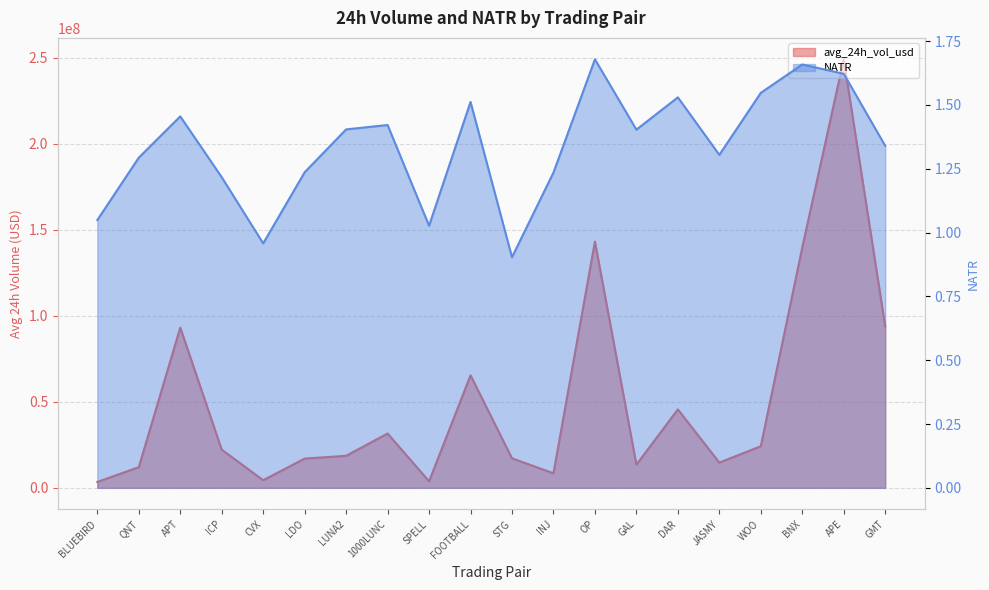

Reading left to right, extract all data points from this chart.

avg_24h_vol_usd: BLUEBIRD=3430110.1	QNT=12015553.8	APT=93141065.5	ICP=22200693.6	CVX=4427270.0	LDO=17002624.3	LUNA2=18615246.2	1000LUNC=31585557.8	SPELL=3785287.1	FOOTBALL=65381786.9	STG=17154810.9	INJ=8458348.8	OP=143158997.5	GAL=13480312.9	DAR=45586398.3	JASMY=14667914.2	WOO=24179229.1	BNX=139738848.0	APE=249045694.6	GMT=93854408.4
NATR: BLUEBIRD=1.0	QNT=1.3	APT=1.5	ICP=1.2	CVX=1.0	LDO=1.2	LUNA2=1.4	1000LUNC=1.4	SPELL=1.0	FOOTBALL=1.5	STG=0.9	INJ=1.2	OP=1.7	GAL=1.4	DAR=1.5	JASMY=1.3	WOO=1.5	BNX=1.7	APE=1.6	GMT=1.3